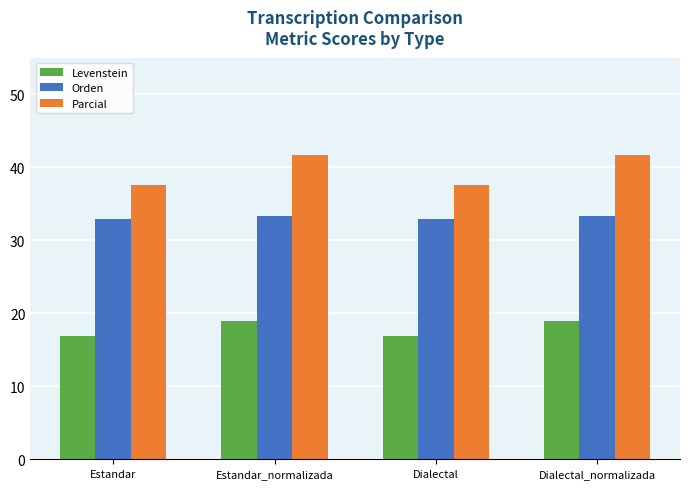

What is the greatest value displayed?

41.7